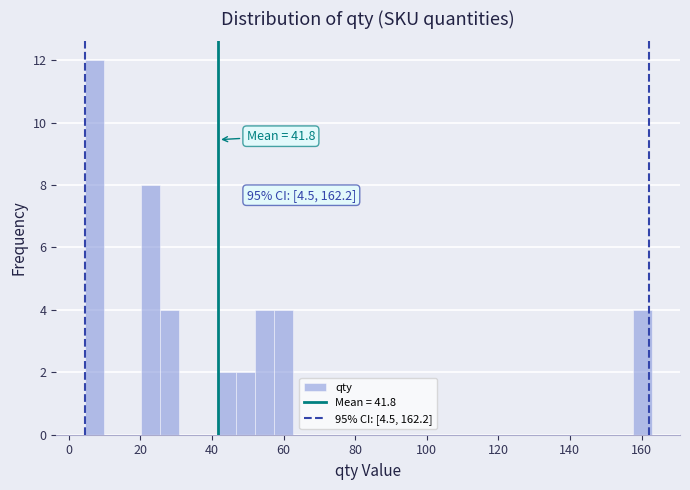

Read against the x-axis, roughly where is the centre of the tallest bar?

8